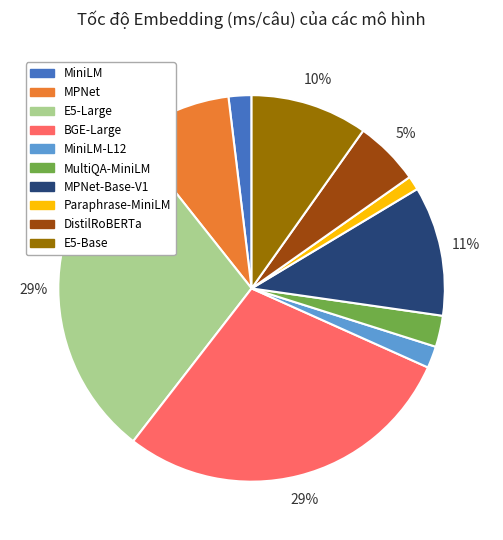

Does any single category account for the majority?

No